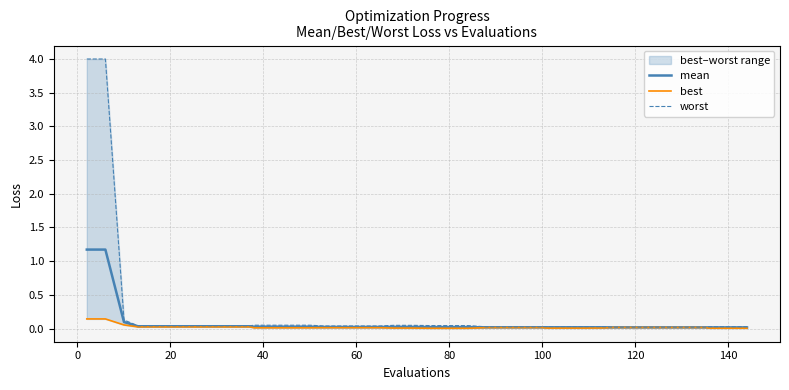

True or false: worst and mean intersect in this chart.

False